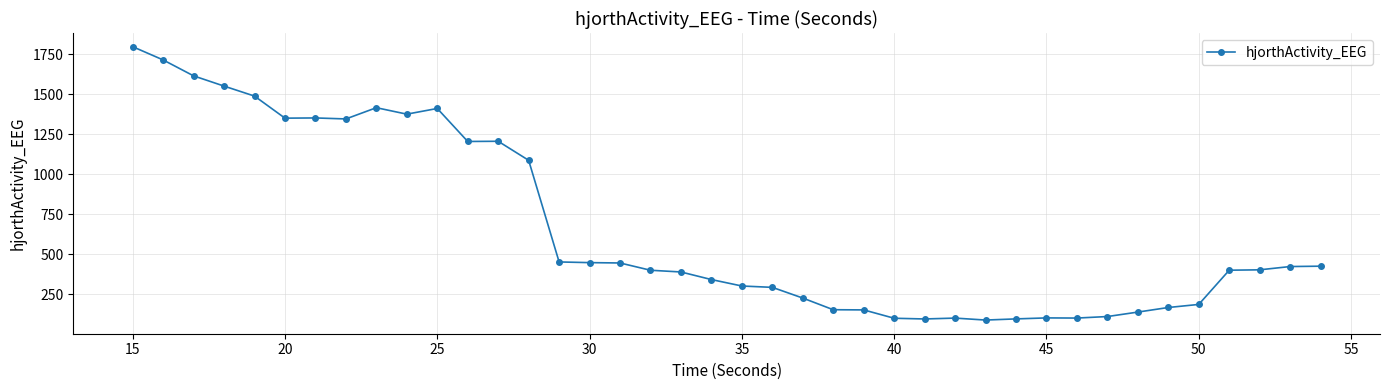

What is the minimum value shown in the chart?

90.1